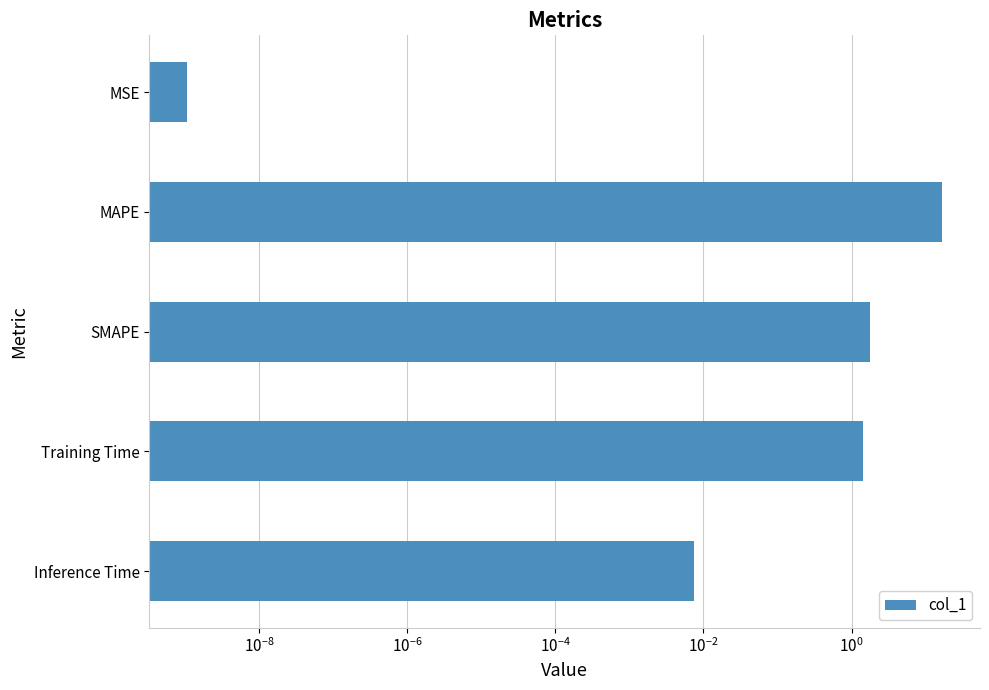

How many values exceed 1?

3